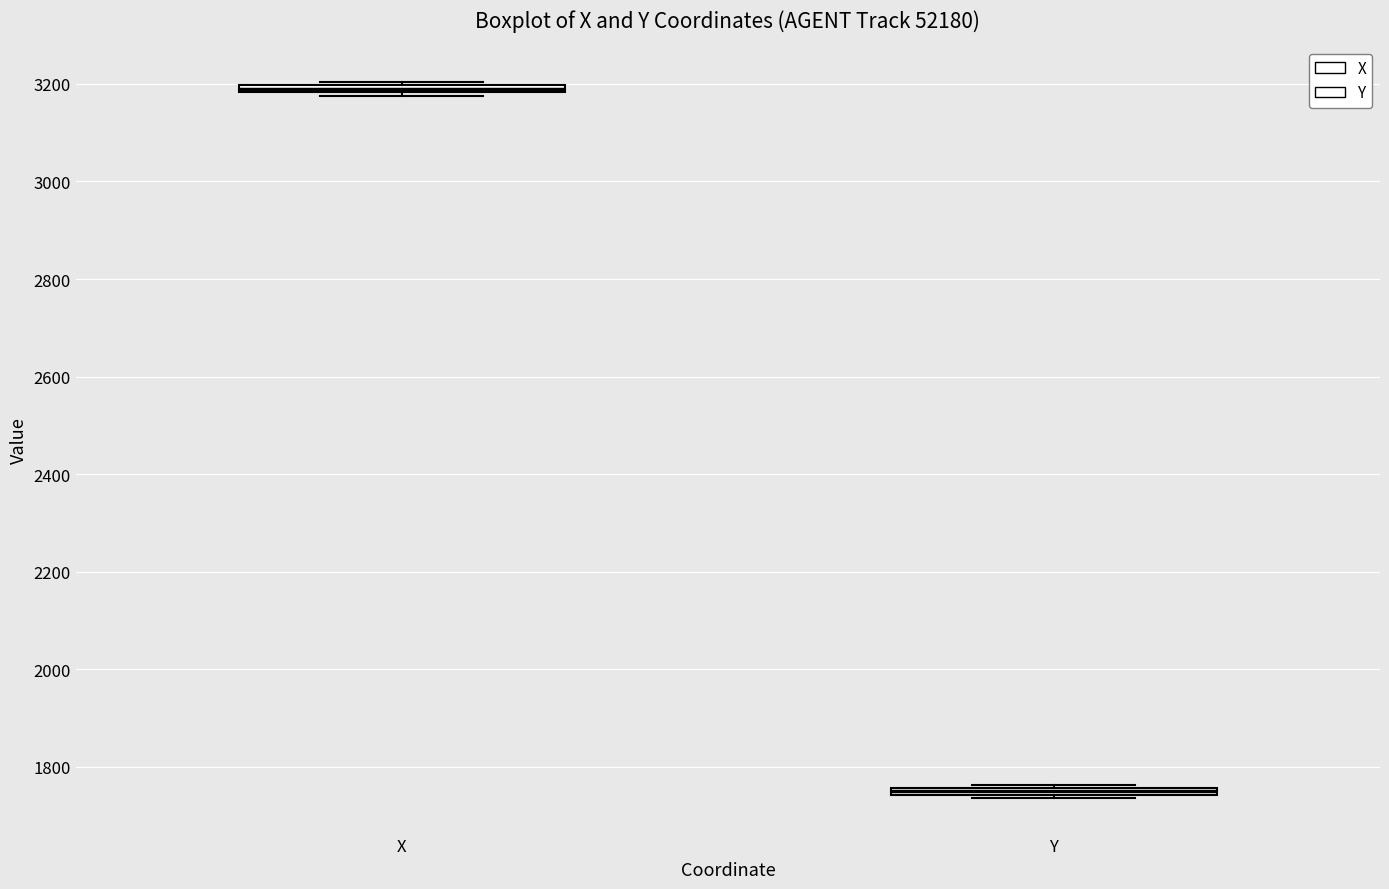

Where is the lower edge of the box for Y on the y-axis? The values are not printed on the chart, so give them approximately, as read against the axis.

1740